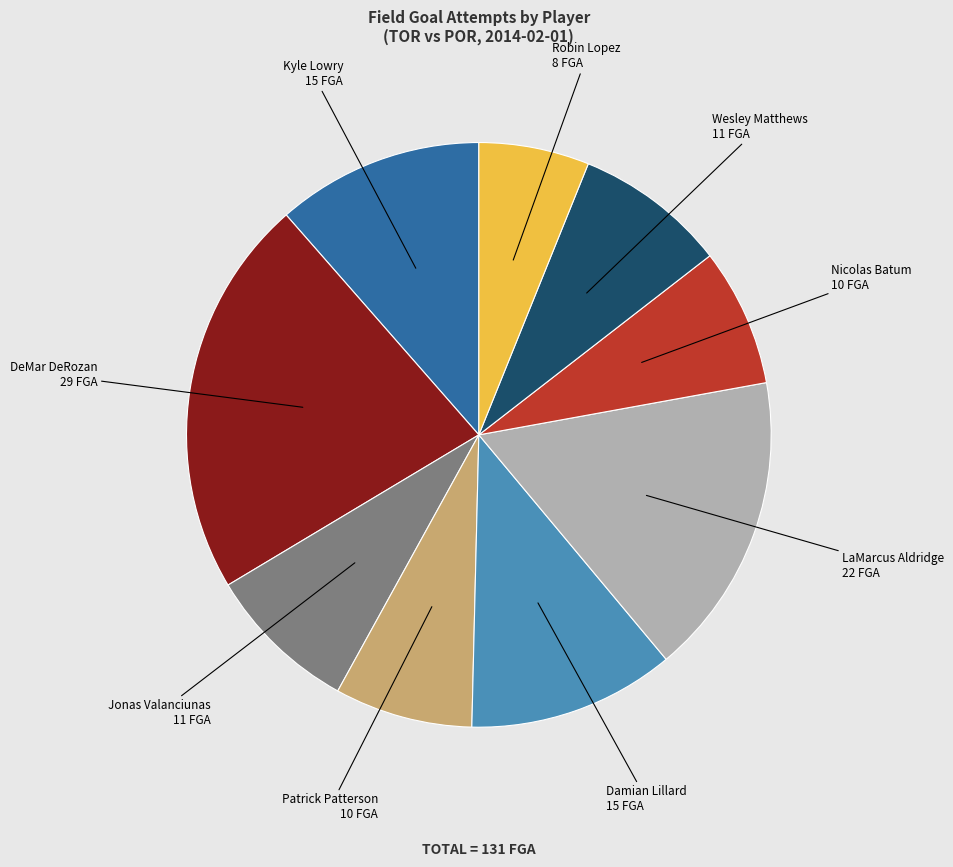

Is there a majority slice in this chart?

No